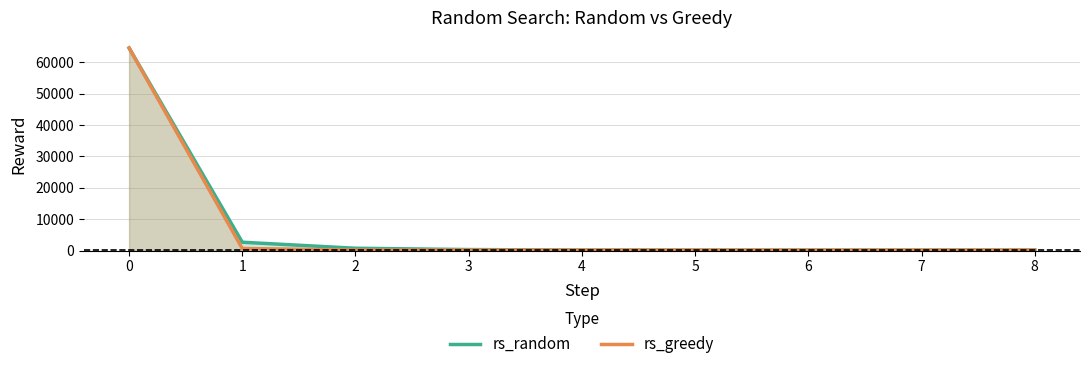

Is it true that rs_random equals 184 at 5?

True